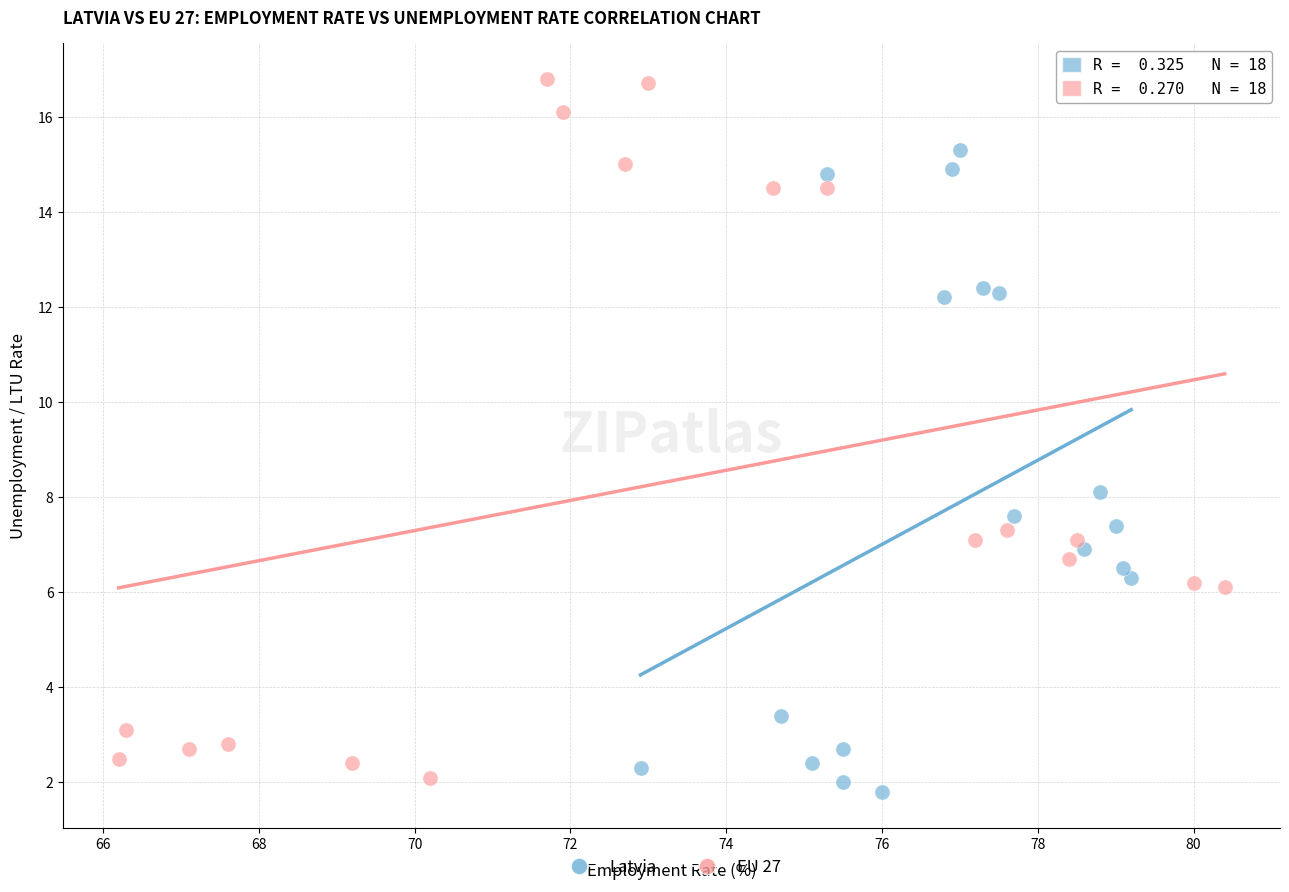

Which series reaches the maximum Y coordinate?

EU 27